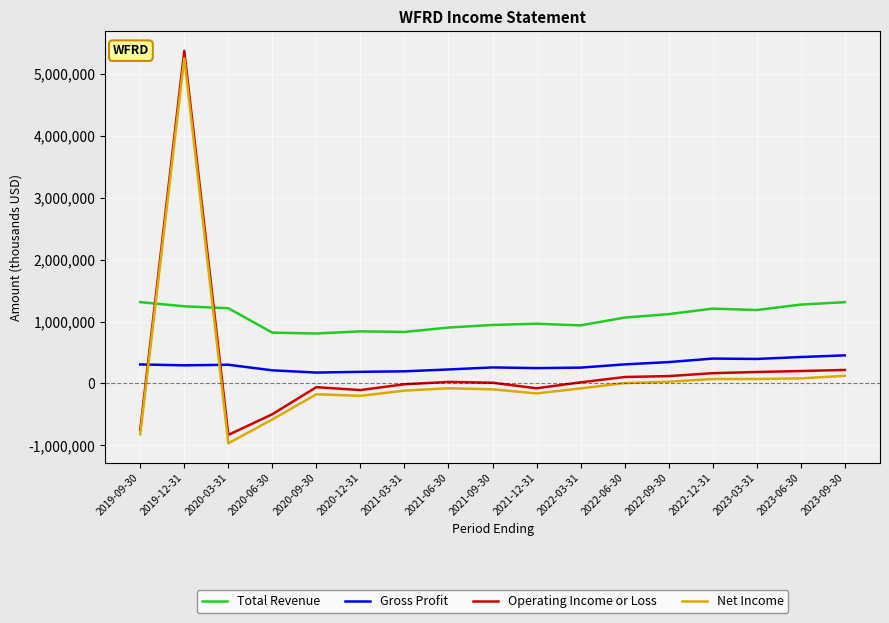

Is it true that Total Revenue equals 1547280 at 2021-12-31?

False